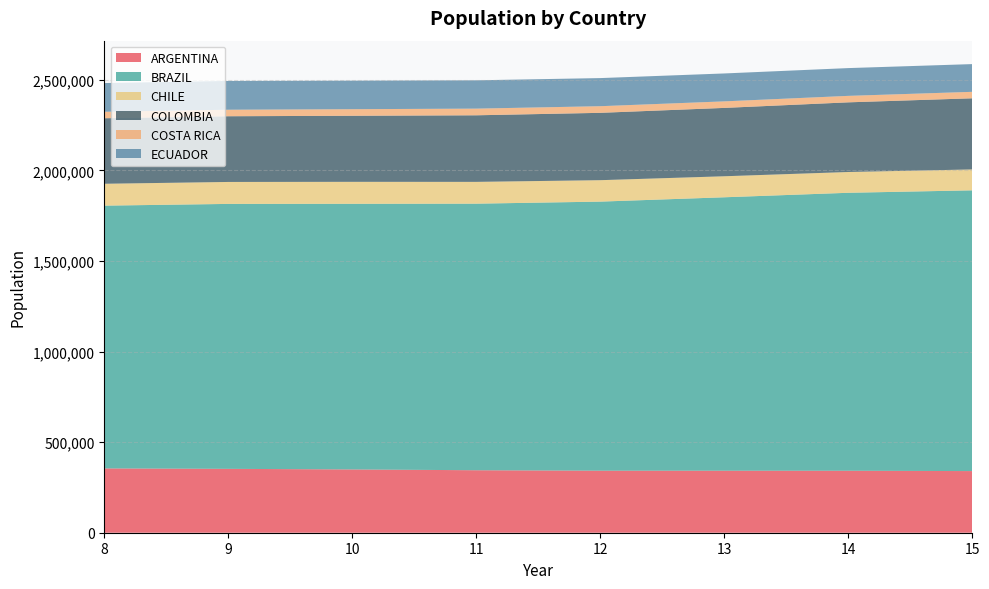

Reading right to left, transcribe all the data shown in this chart.

ARGENTINA: 15=340182	14=342072	13=342237	12=342367	11=344850	10=349262	9=352556	8=354962
BRAZIL: 15=1549470	14=1534063	13=1509083	12=1484984	11=1471202	10=1466062	9=1462180	8=1450222
CHILE: 15=115318	14=114671	13=115968	12=118294	11=120282	10=121226	9=121165	8=120695
COLOMBIA: 15=392626	14=384452	13=377278	12=371718	11=367449	10=364589	9=362674	8=361594
COSTA RICA: 15=35698	14=35740	13=36048	12=36634	11=36799	10=36323	9=35937	8=35771
ECUADOR: 15=153031	14=153288	13=154089	12=155124	11=156284	10=157472	9=158820	8=158455